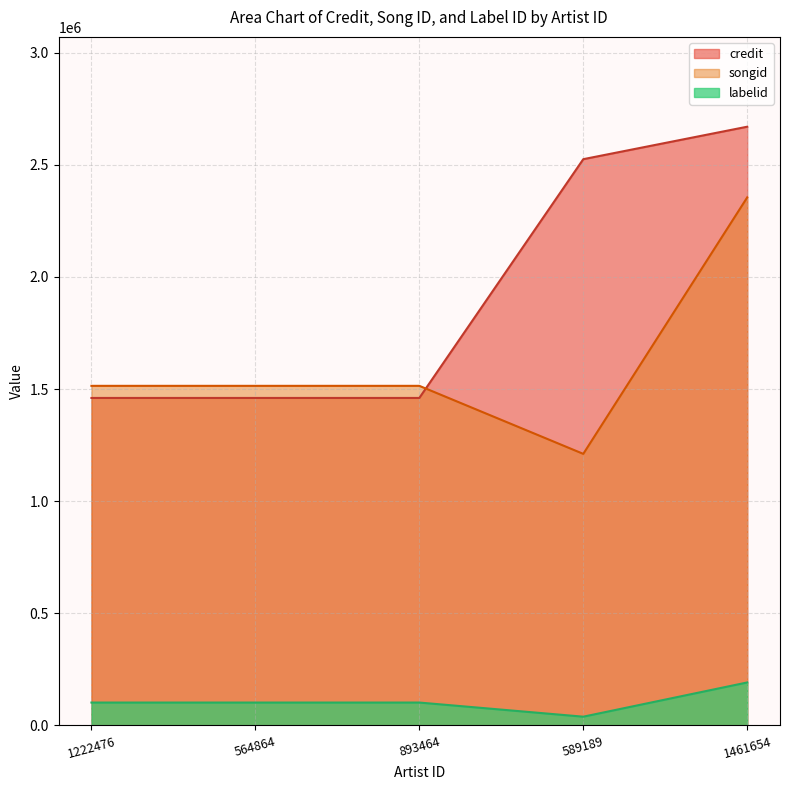

What is the difference between the second highest and minimum values in the songid series?

303329